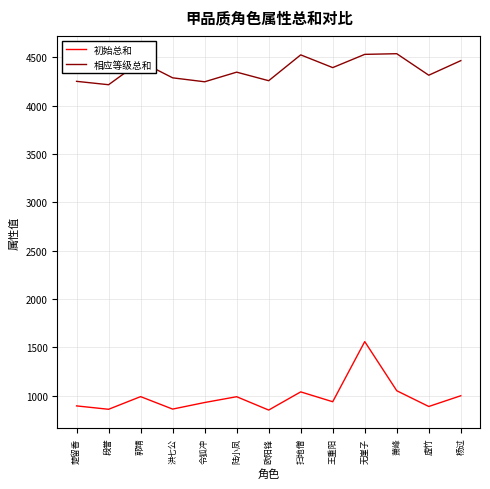

True or false: 相应等级总和 has more than 0 points higher than both neighbors.

True